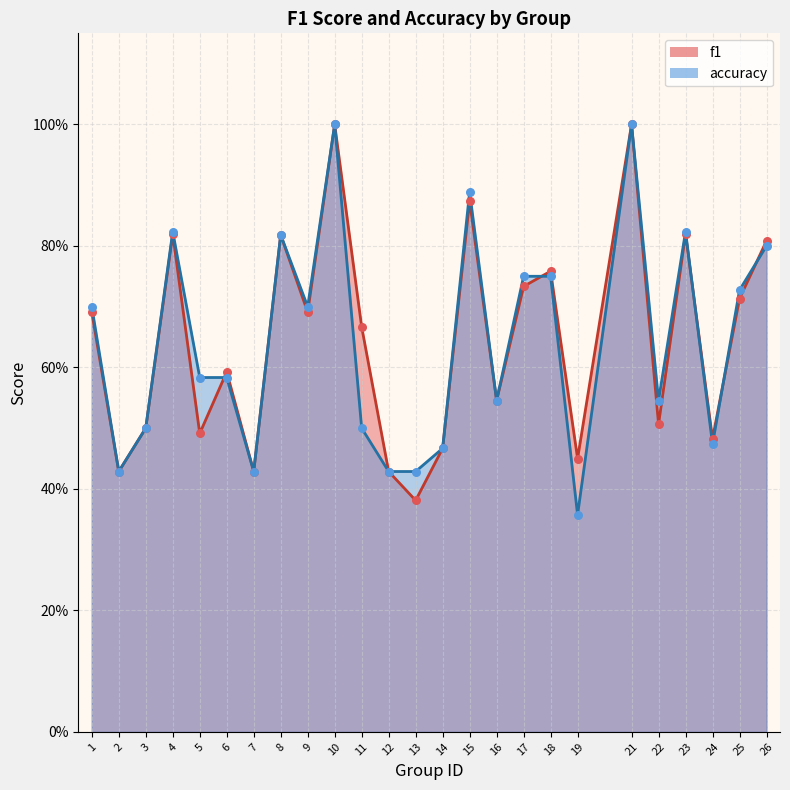

Is the value of f1 at 21 greater than the value of accuracy at 7?

Yes